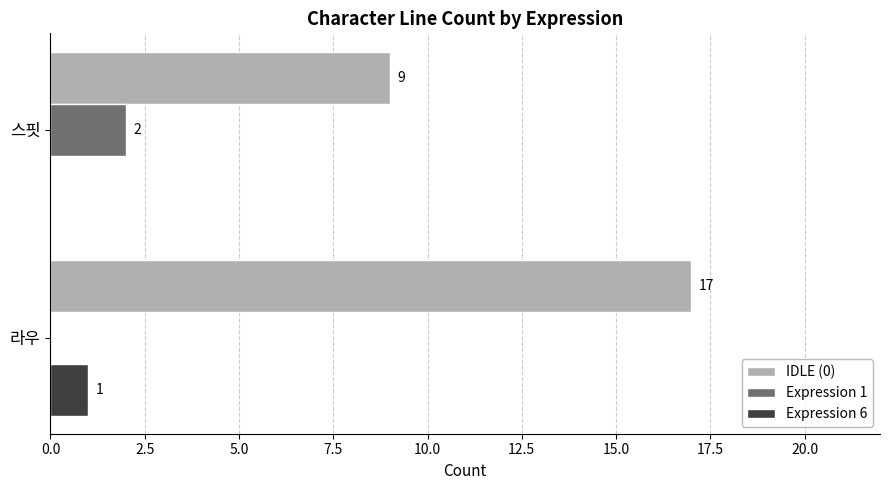

Which series has the widest spread of values?

IDLE (0)